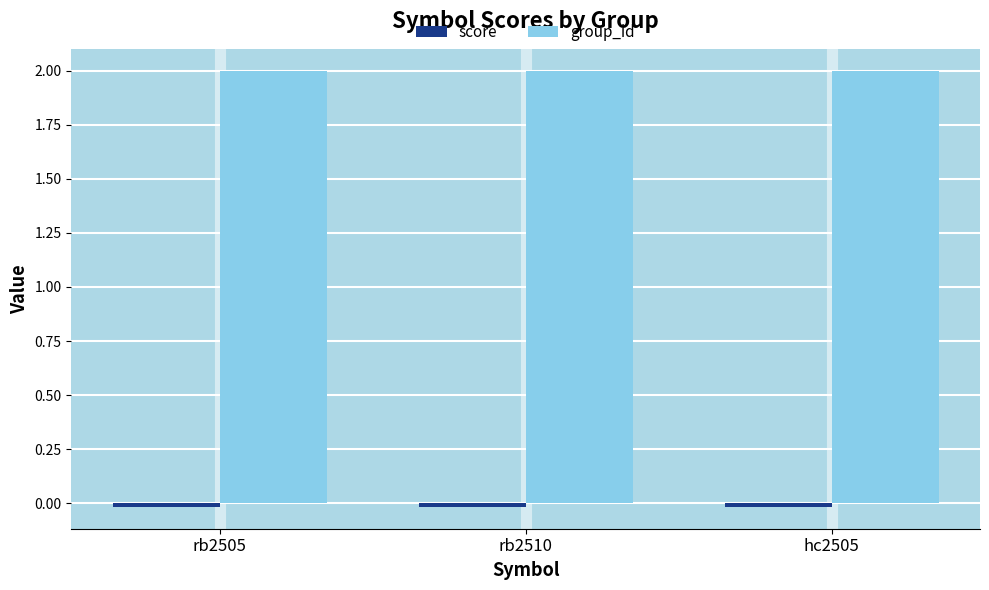

What is the value of the group_id bar at the 2nd from the left?

2.0